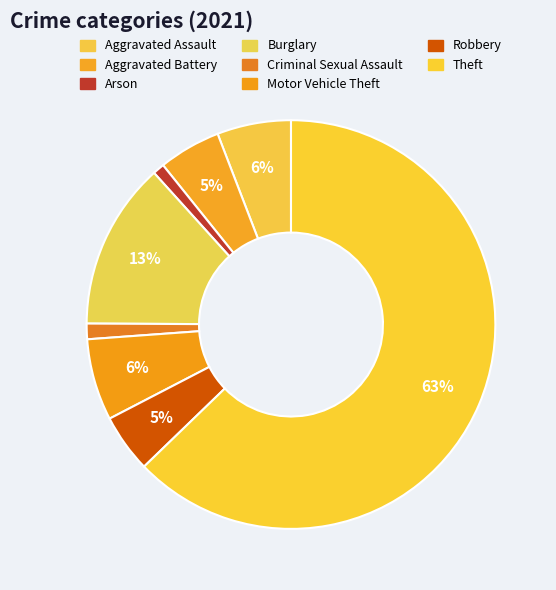

Do Burglary and Motor Vehicle Theft together represent more than half of the pie?

No